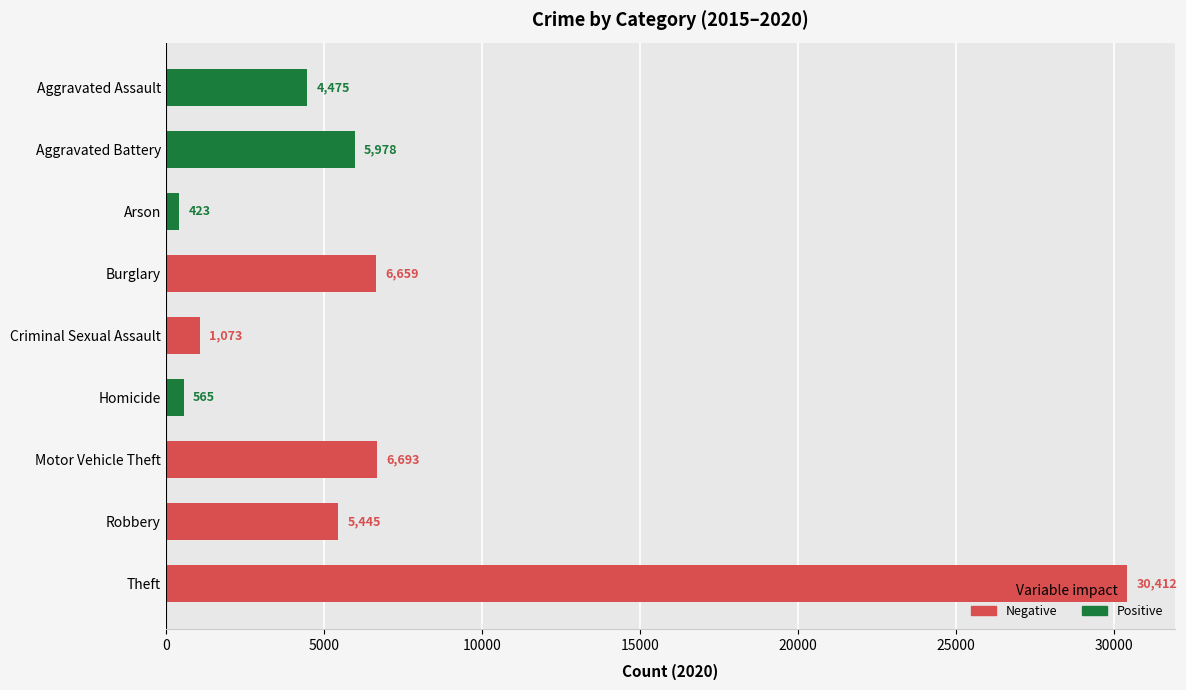

List the labels in order of value, largest first.

Theft, Motor Vehicle Theft, Burglary, Aggravated Battery, Robbery, Aggravated Assault, Criminal Sexual Assault, Homicide, Arson